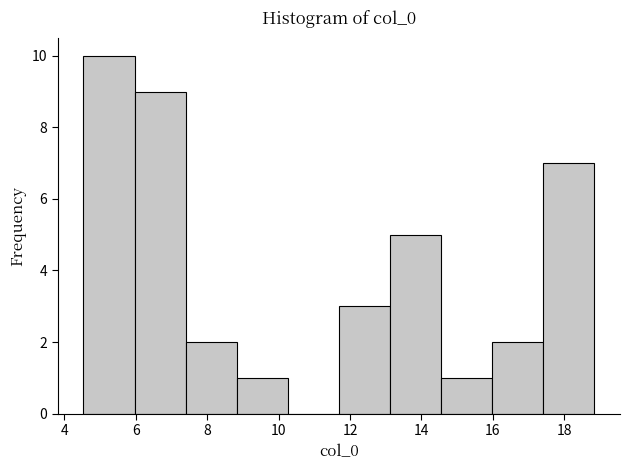

Reading left to right, list every bar in this chart as the range it spans on the x-axis followed by its height. Neither the bar edges nor the heights are printed on the chart, so give them approximately, as read against the axes.

4.6 to 6.0: 10
6.0 to 7.4: 9
7.4 to 8.8: 2
8.8 to 10.2: 1
10.2 to 11.6: 0
11.6 to 13.2: 3
13.2 to 14.6: 5
14.6 to 16.0: 1
16.0 to 17.4: 2
17.4 to 18.8: 7